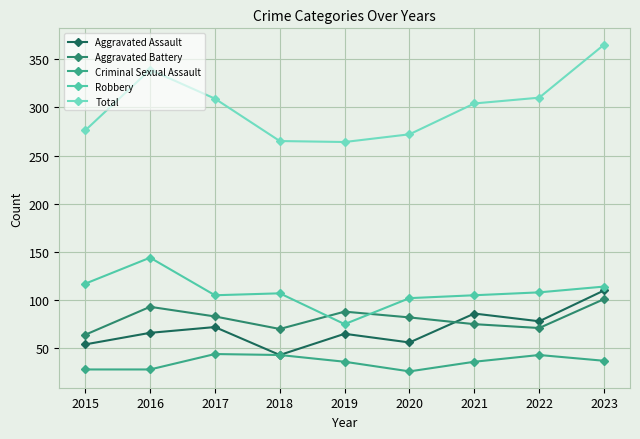

What is the maximum value shown in the chart?

365